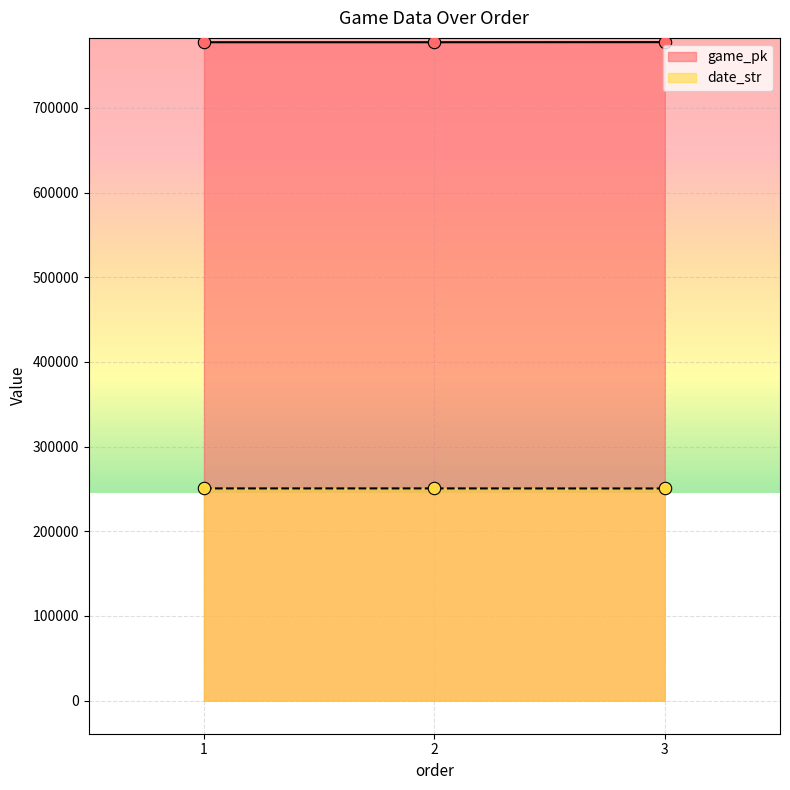

At which category is the sum across all series the highest?

3